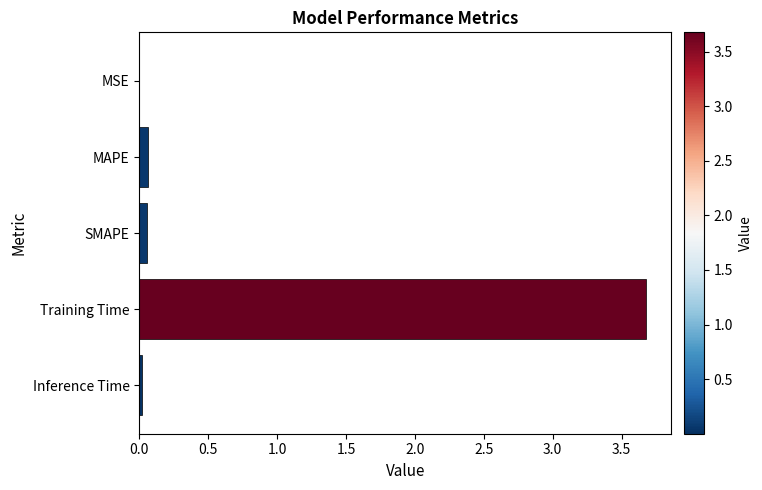

Which has a higher value, Inference Time or Training Time?

Training Time